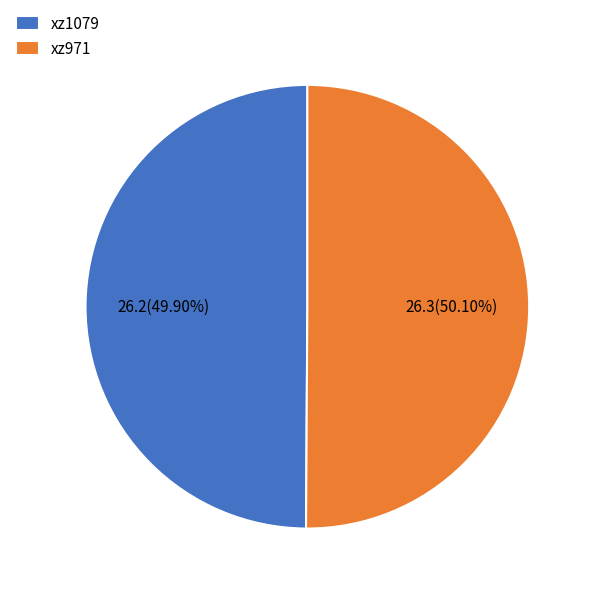

To the nearest percent, what is the average slice percentage?

50%